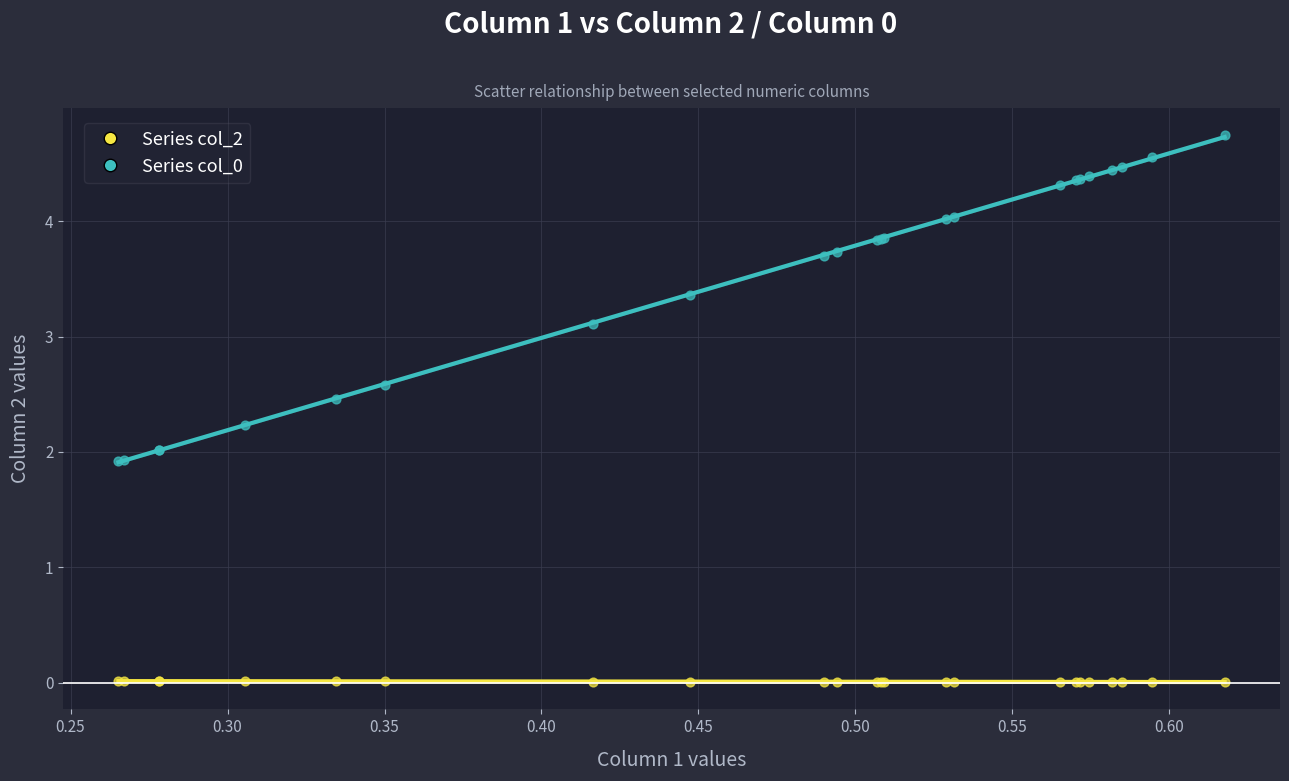

Which series contains the lowest Y value?

Series col_2